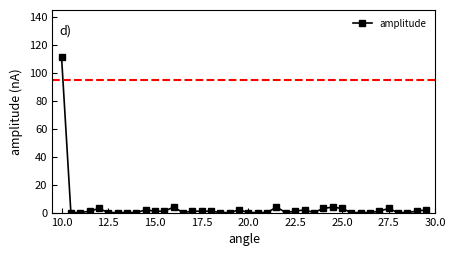

Is this an area chart (filled region under the line)?

No